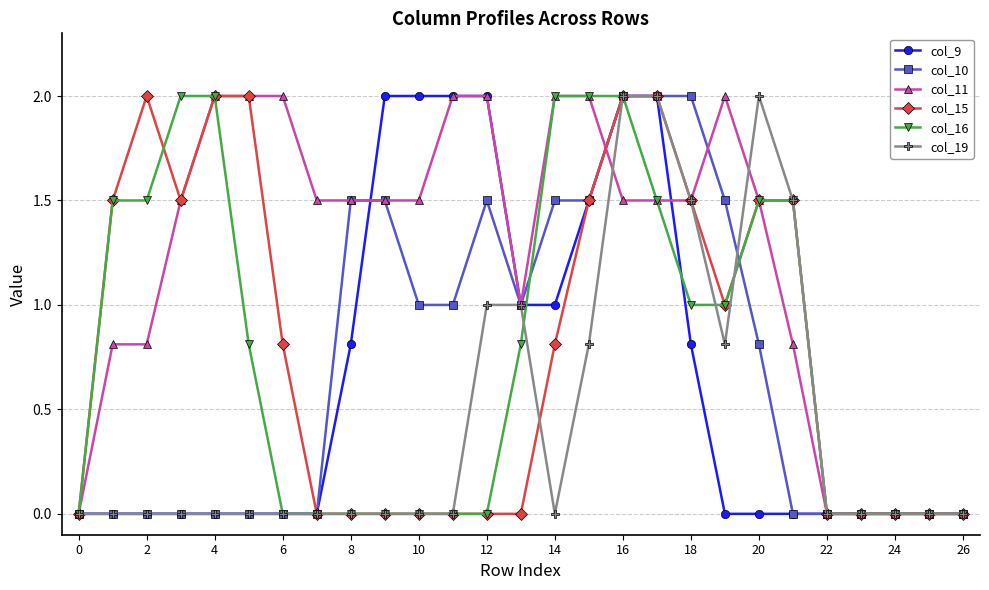

What is the value of the col_19 point at the 21st from the left?

2.0